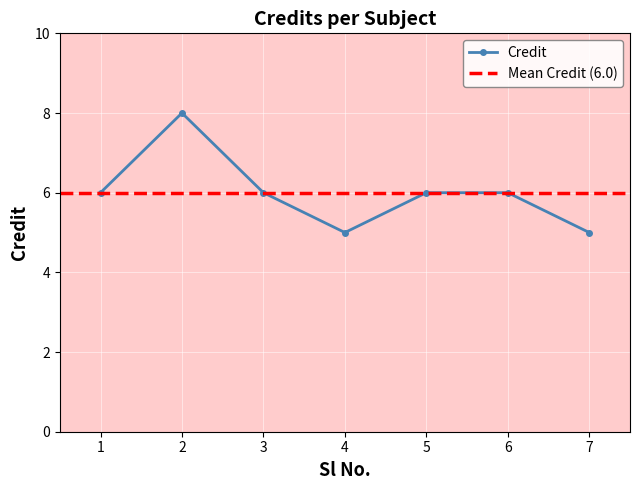

What is the value of the 6th point from the left?

6